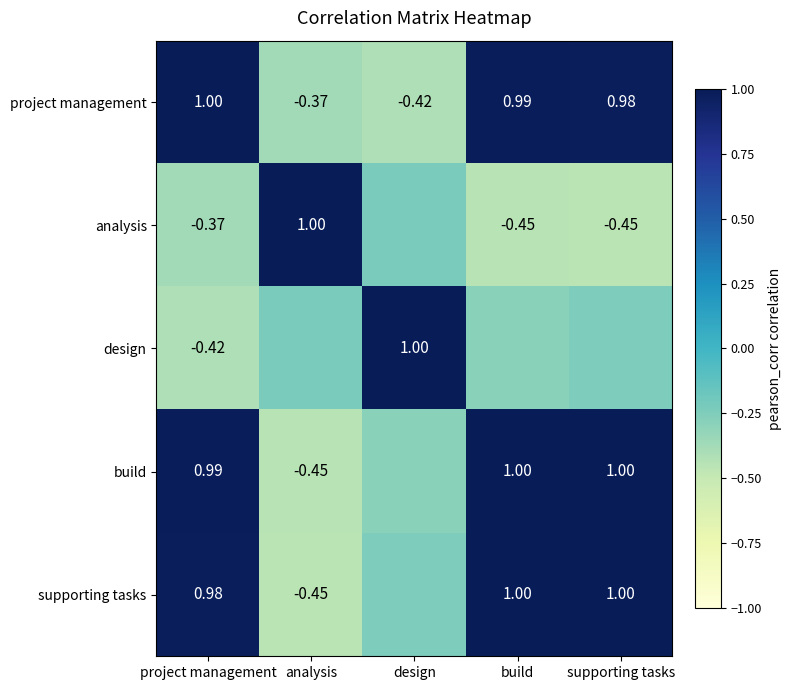

At which label does project management reach its minimum?

design